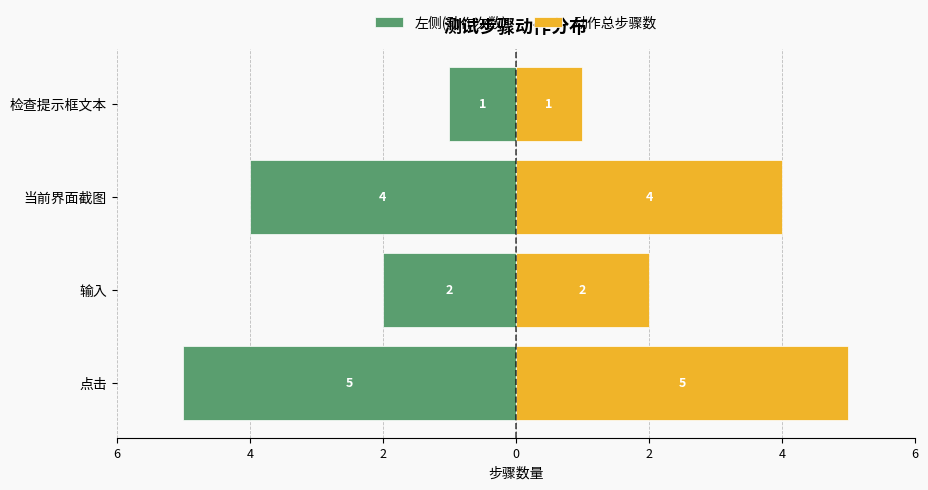

How many bars are there in each group?

2